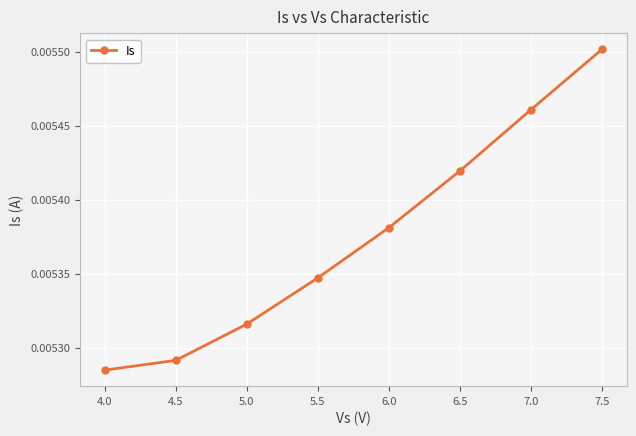

How many categories are shown in the chart?

8